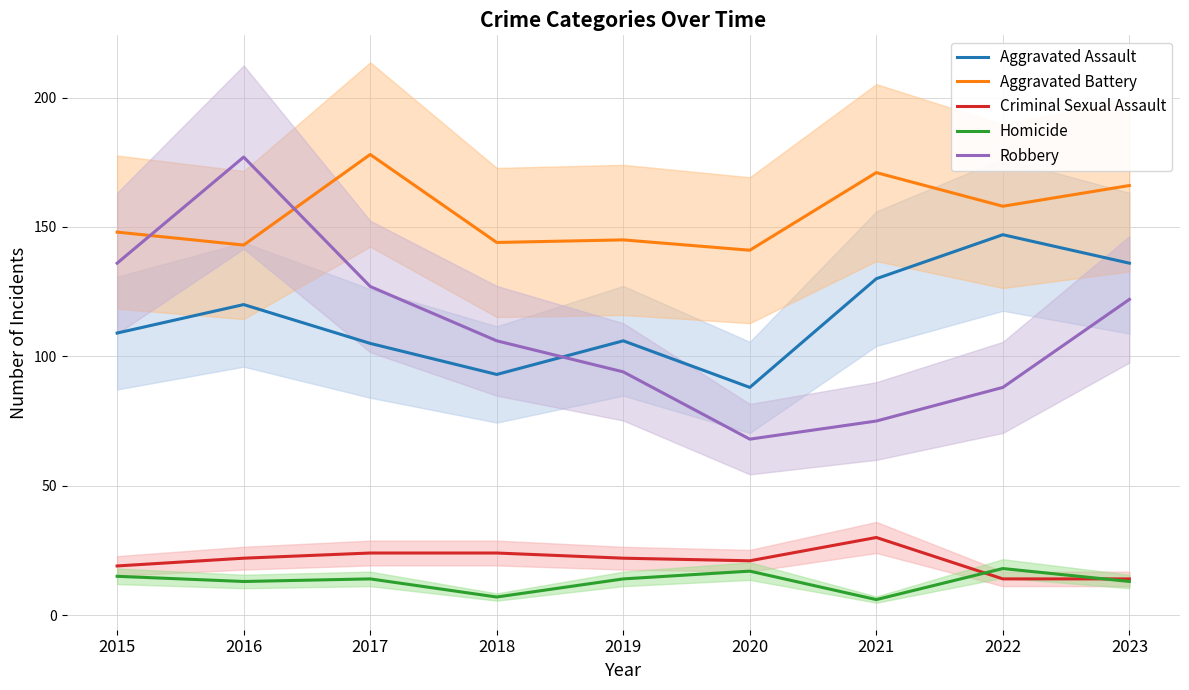

At how many categories does at least one series exceed 168?

3